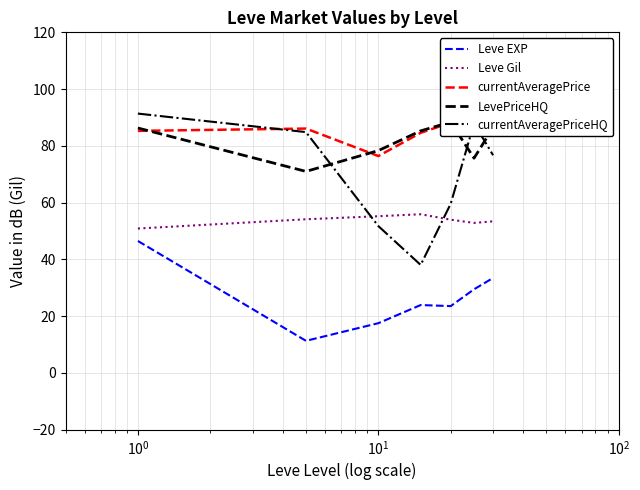

What is the value of the Leve Gil point at the 1st from the left?

50.9